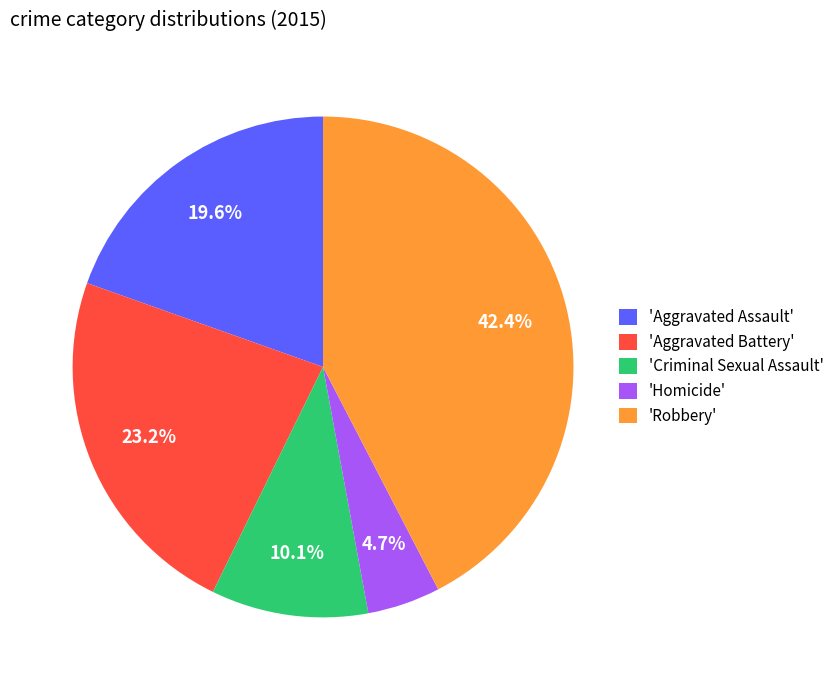

Count the number of slices in the pie.

5